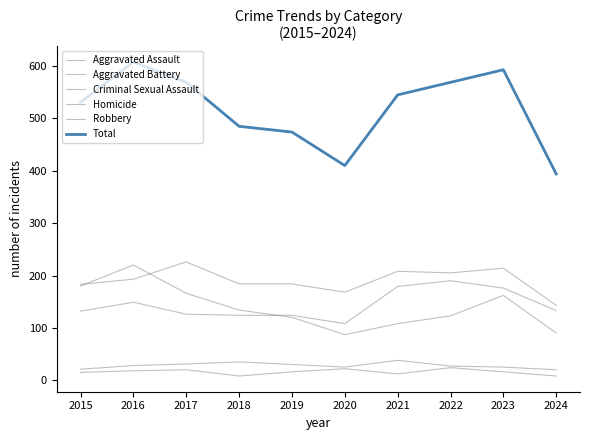

Reading left to right, list all the values displayed in this chart.

Aggravated Assault: 132	149	126	124	124	108	179	190	176	133
Aggravated Battery: 183	193	226	184	184	168	208	205	214	143
Criminal Sexual Assault: 21	28	31	35	30	25	38	27	25	20
Homicide: 15	18	20	8	16	22	12	24	16	8
Robbery: 180	220	166	134	120	87	108	123	162	90
Total: 531	608	569	485	474	410	545	569	593	394